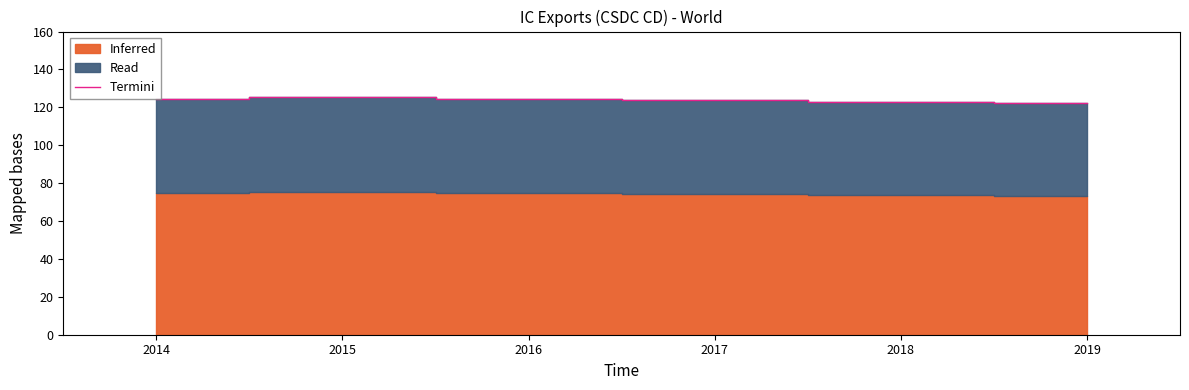

The Termini series shows 124.3 at 2016. True or false?

True